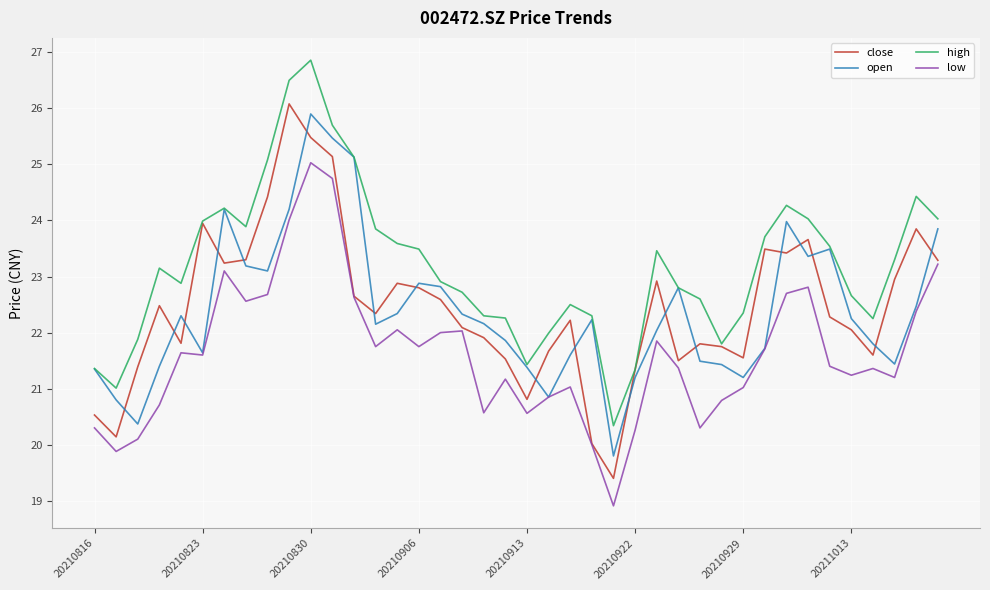

True or false: low and high cross at least once.

False